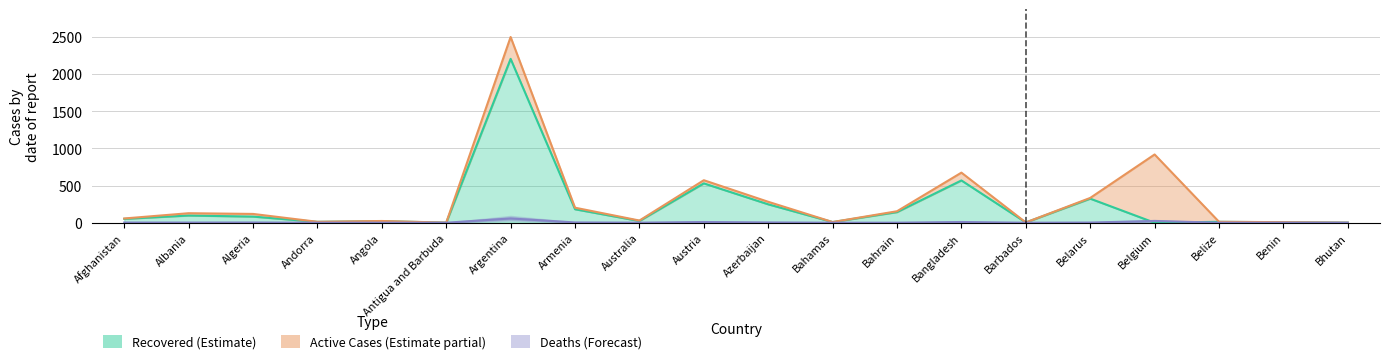

Does the chart have visible grid lines?

Yes